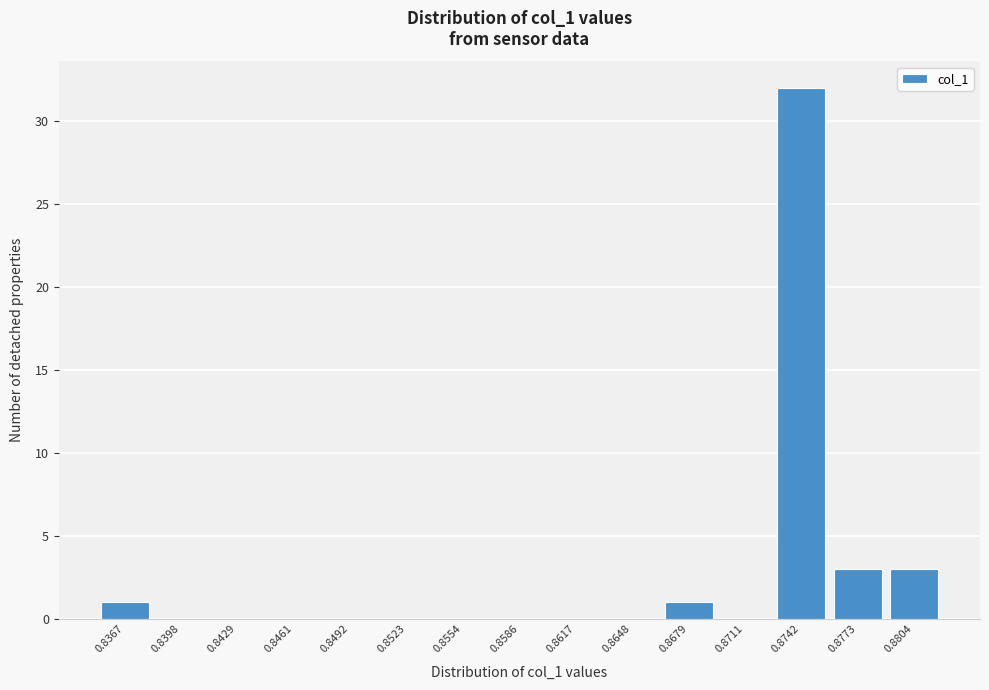

Reading left to right, transcribe all the data shown in this chart.

0.8367=1	0.8398=0	0.8429=0	0.8461=0	0.8492=0	0.8523=0	0.8554=0	0.8586=0	0.8617=0	0.8648=0	0.8679=1	0.8711=0	0.8742=32	0.8773=3	0.8804=3